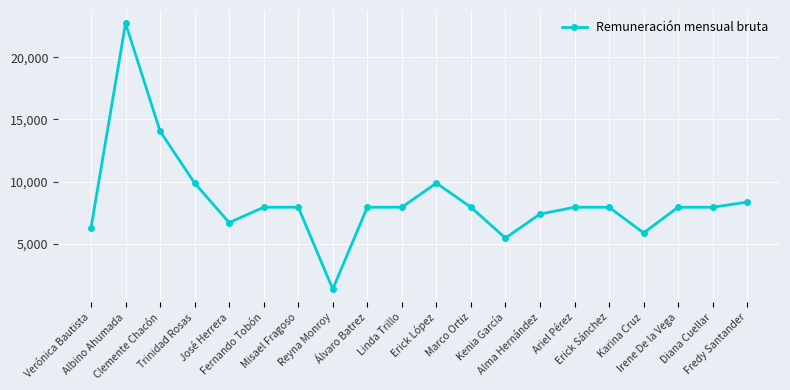

At which label does the data first exceed 7942?

Albino Ahumada